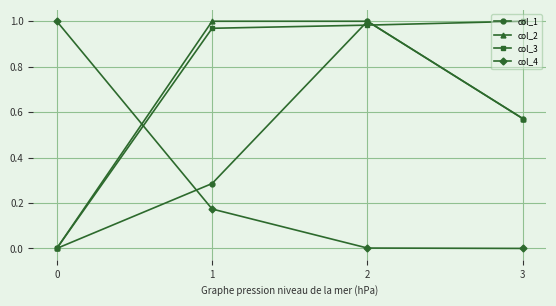

Is the value of col_4 at 3 greater than the value of col_2 at 1?

No